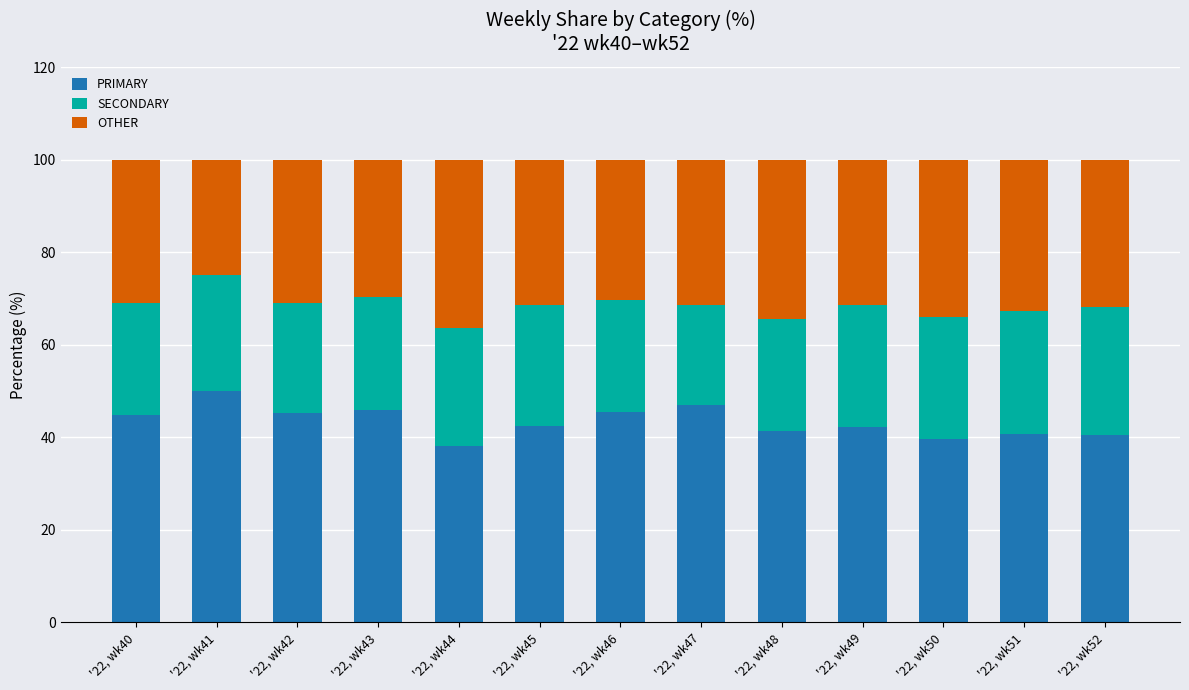

What is the difference between the PRIMARY values at '22, wk44 and '22, wk42?

7.2